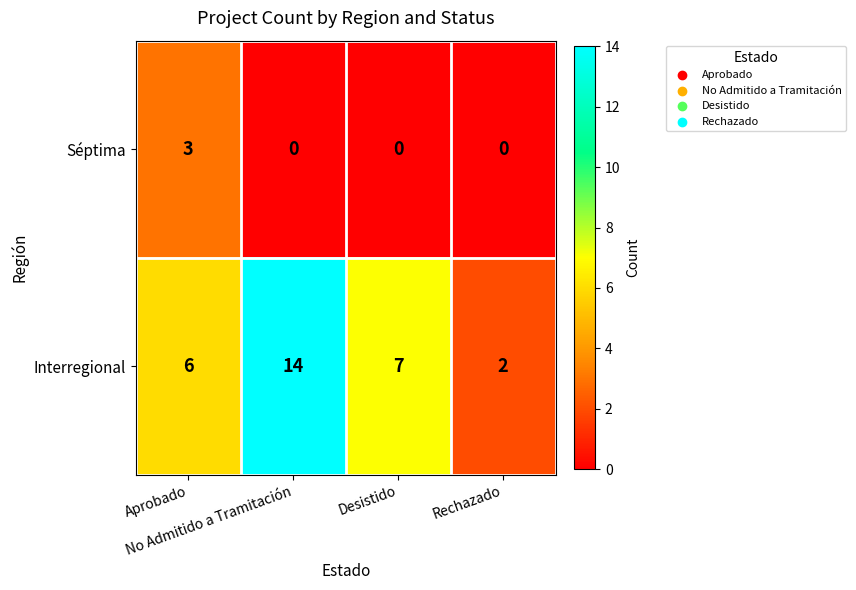

Which series has the largest total across all categories?

Interregional